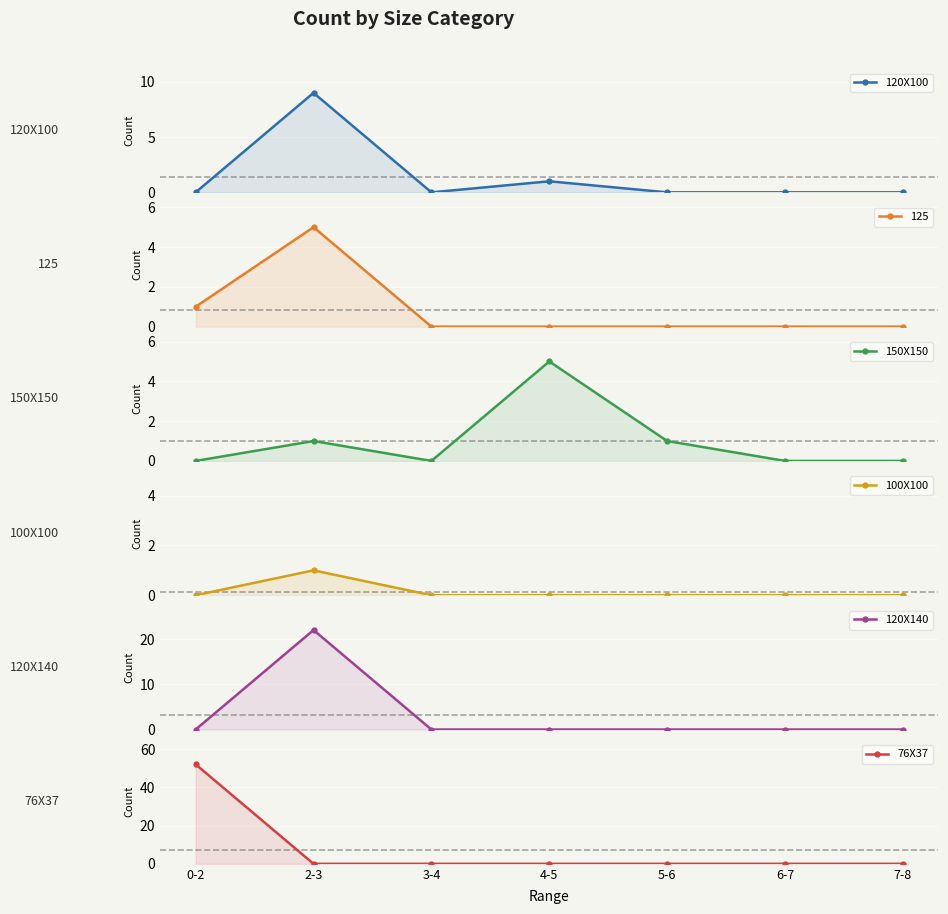

Which category has the highest value in the 150X150 series?

4-5